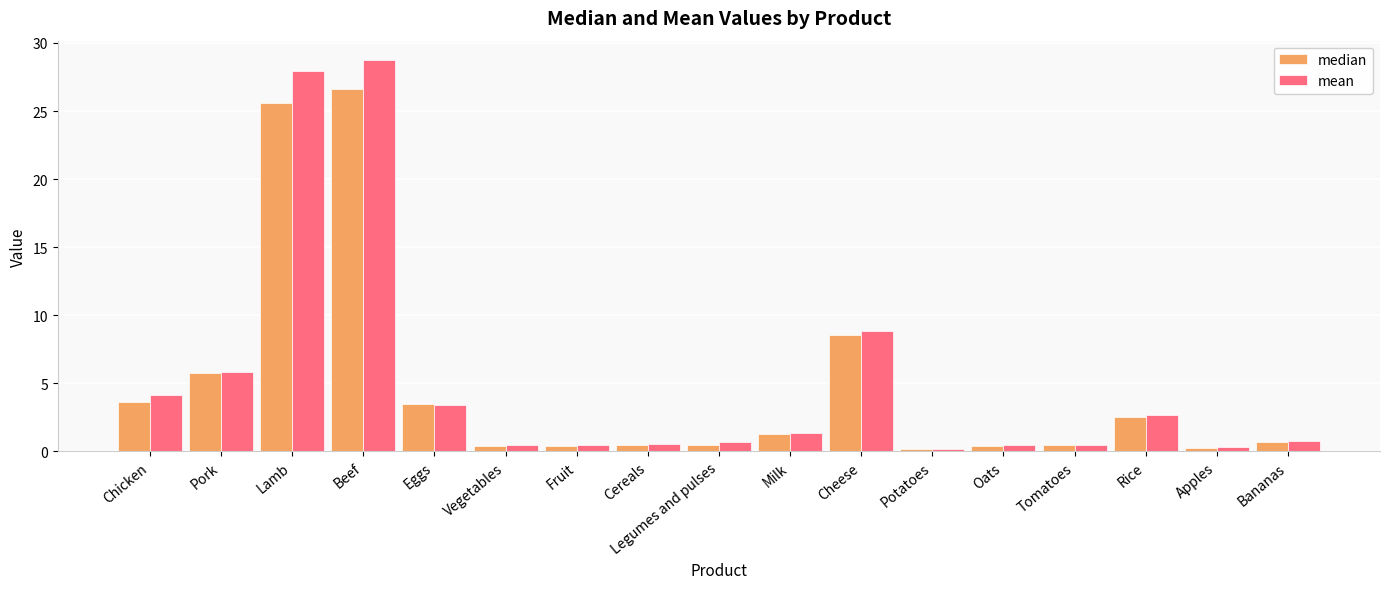

What is the total value across all series at Lamb?

53.5